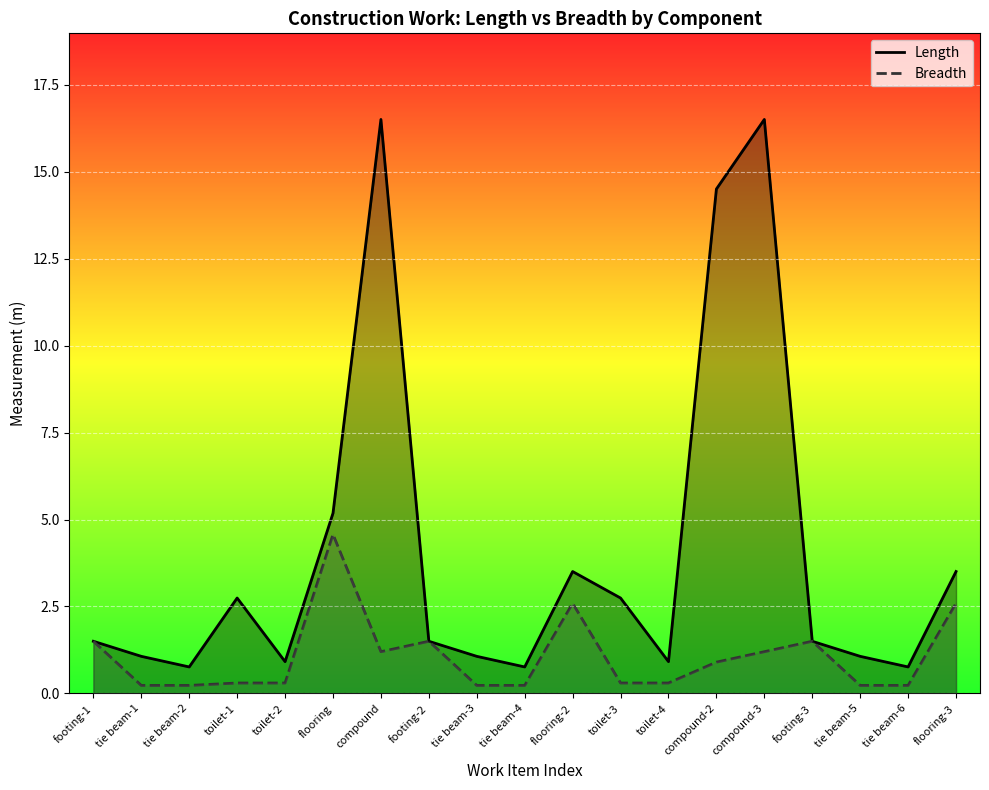

How many distinct data groups are displayed?

2